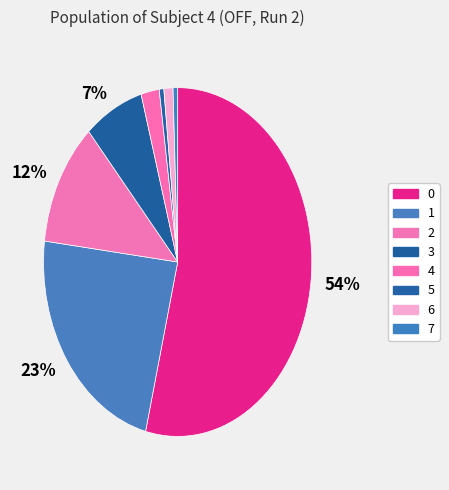

To the nearest percent, what is the difference between the largest and smallest slice percentages?

53%